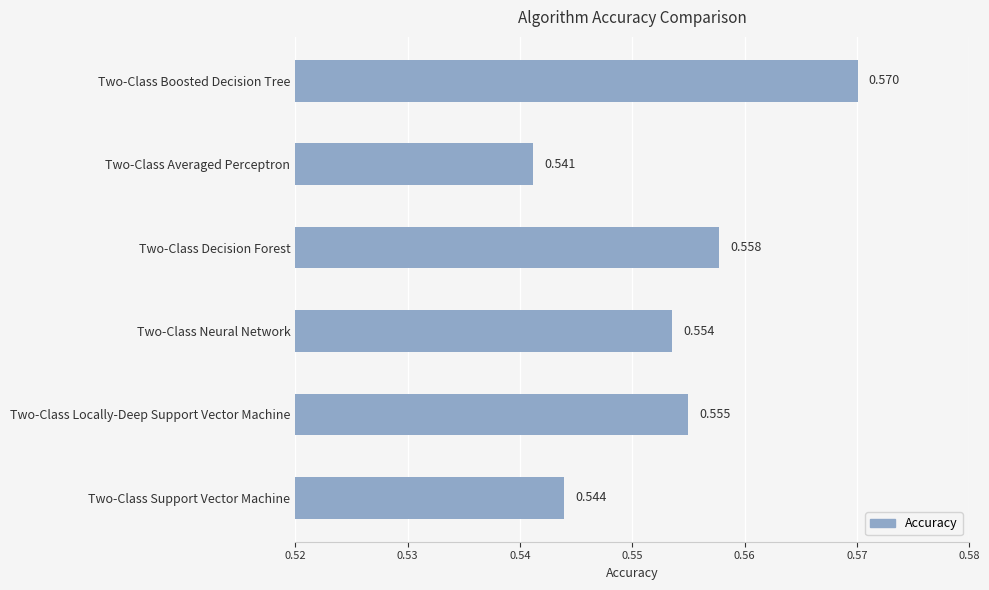

What is the label of the 3rd bar from the bottom?

Two-Class Neural Network